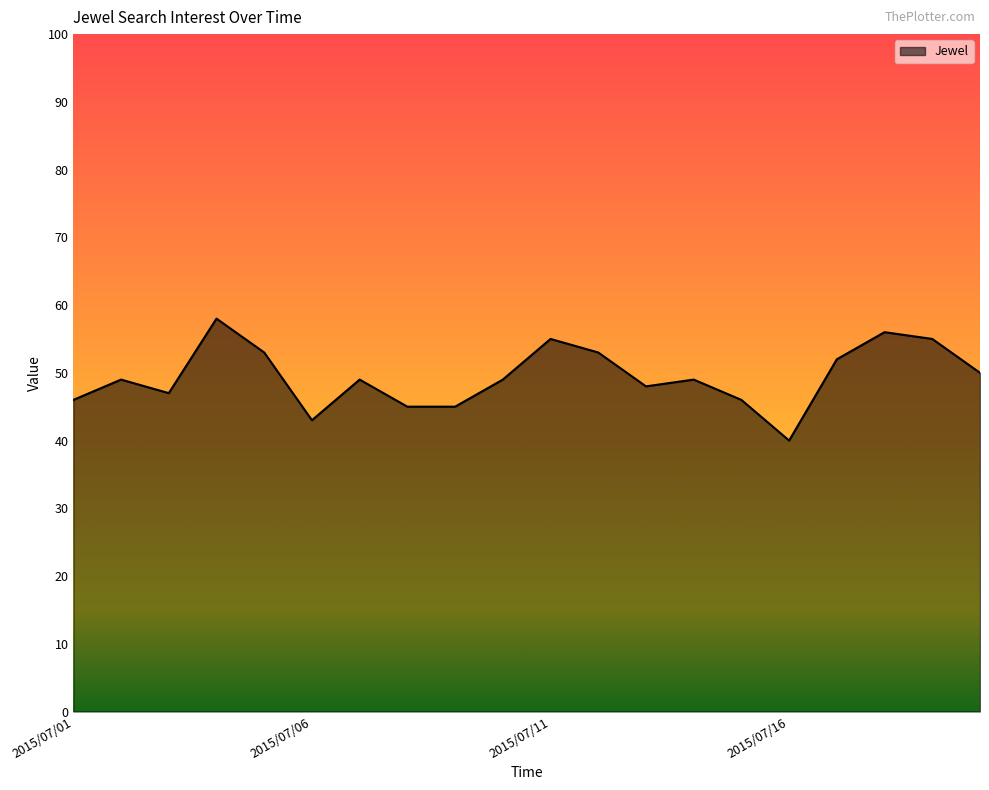

What is the difference between the maximum and minimum values?

18